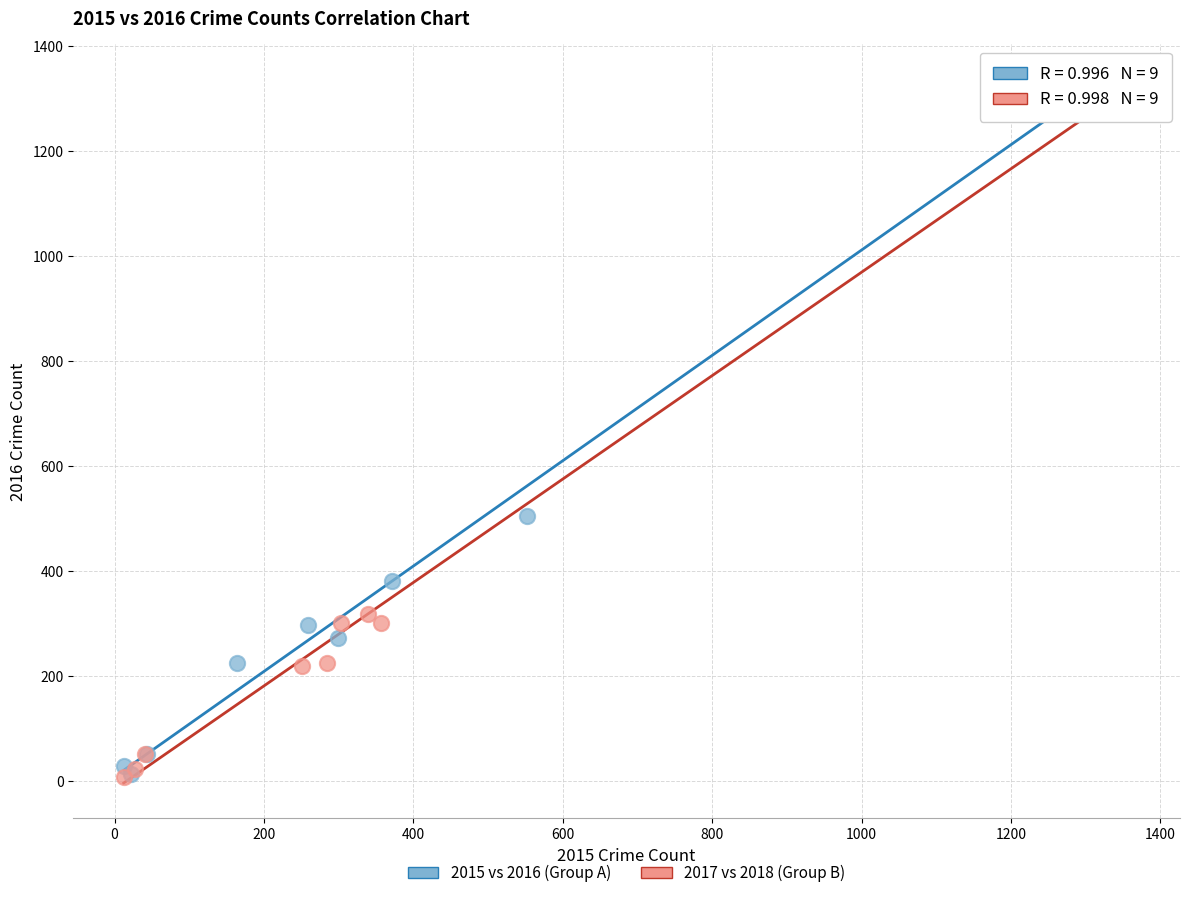

What are all the series names shown in the legend?

2015 vs 2016 (Group A), 2017 vs 2018 (Group B)